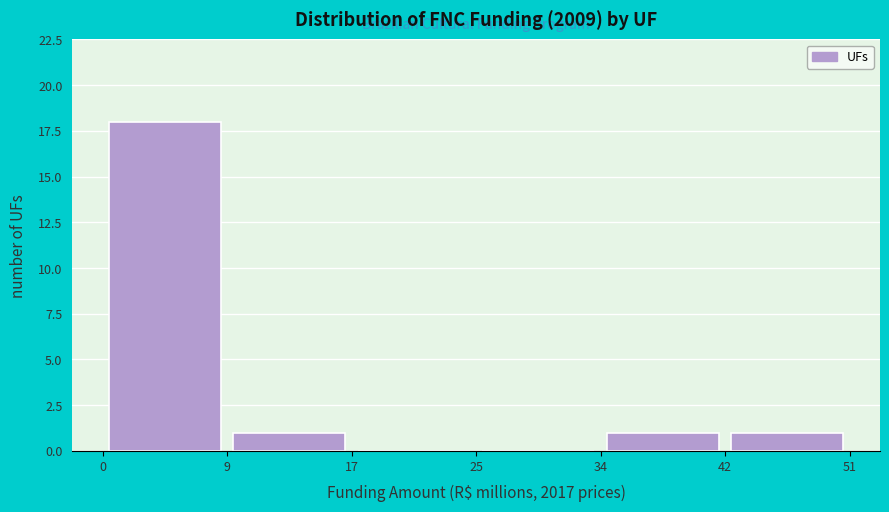

How tall is the bar that spans 34 to 42 on the x-axis? The values are not printed on the chart, so give them approximately, as read against the axis.

1